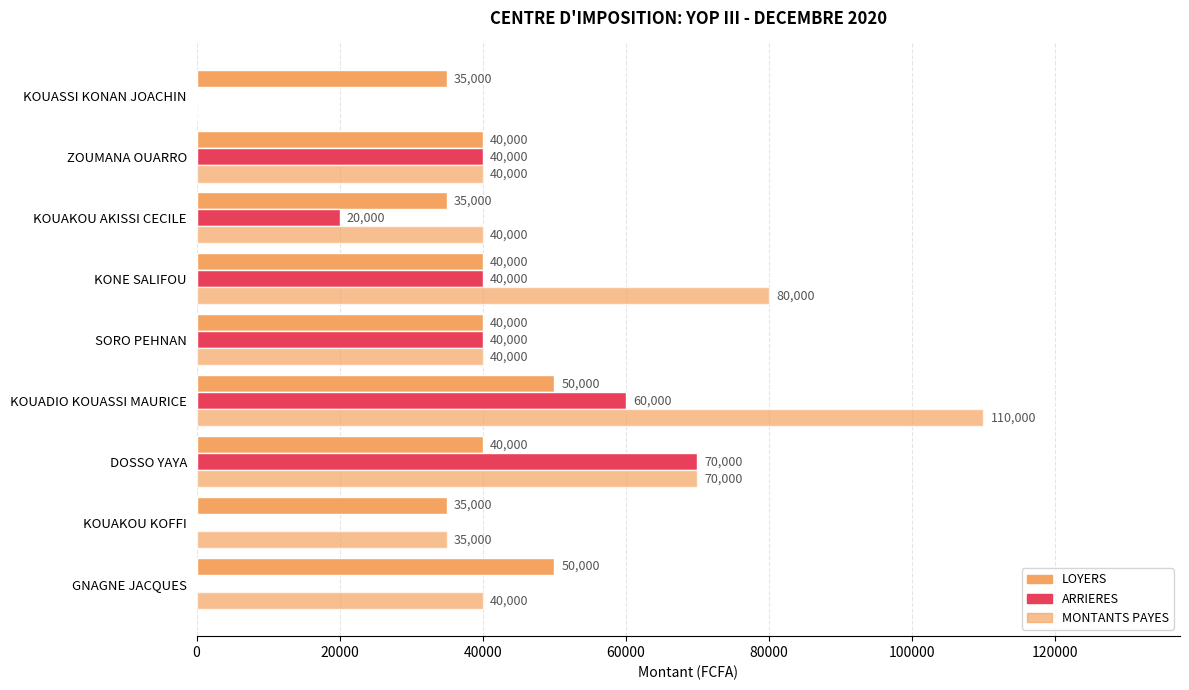

Count the number of categories in the chart.

9